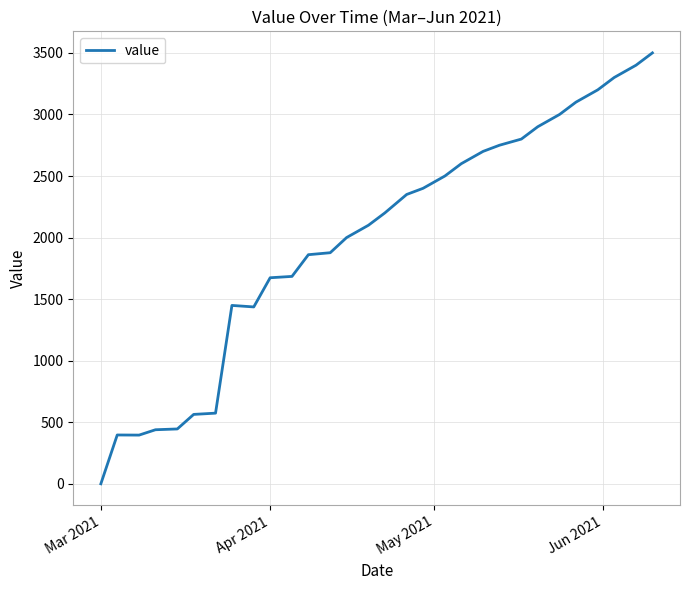

What is the greatest value displayed?

3500.0